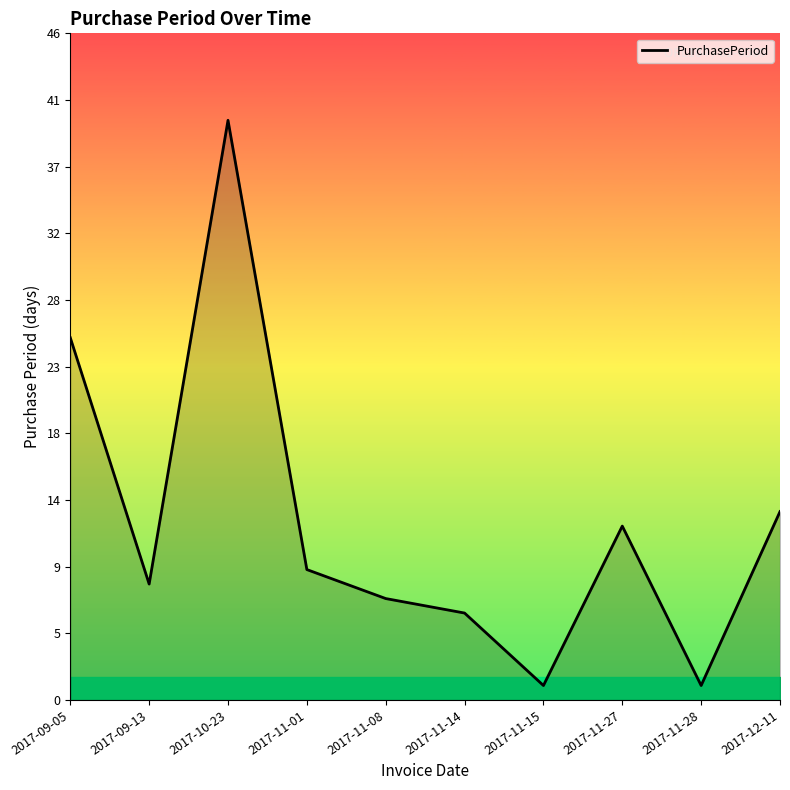

Reading left to right, extract all data points from this chart.

25	8	40	9	7	6	1	12	1	13